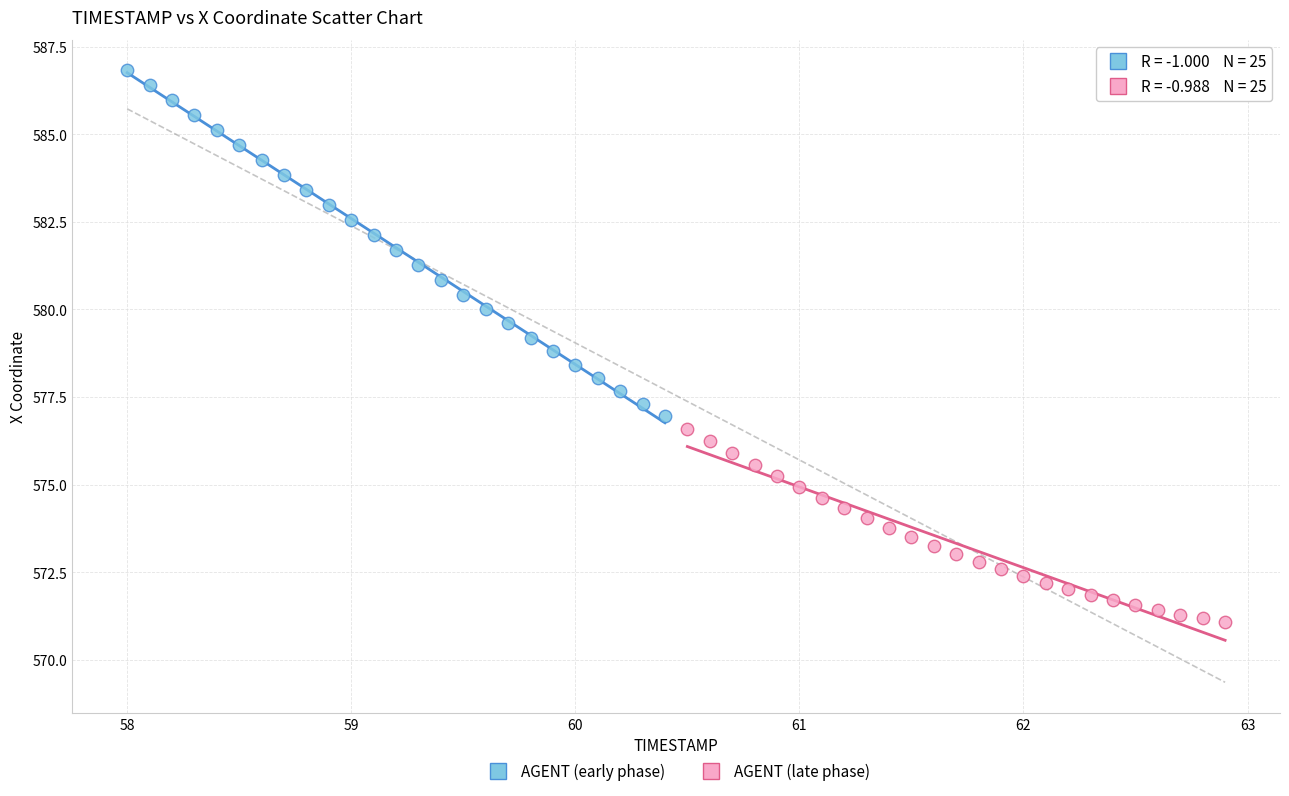

Which series has the widest spread of Y values?

AGENT (early phase)